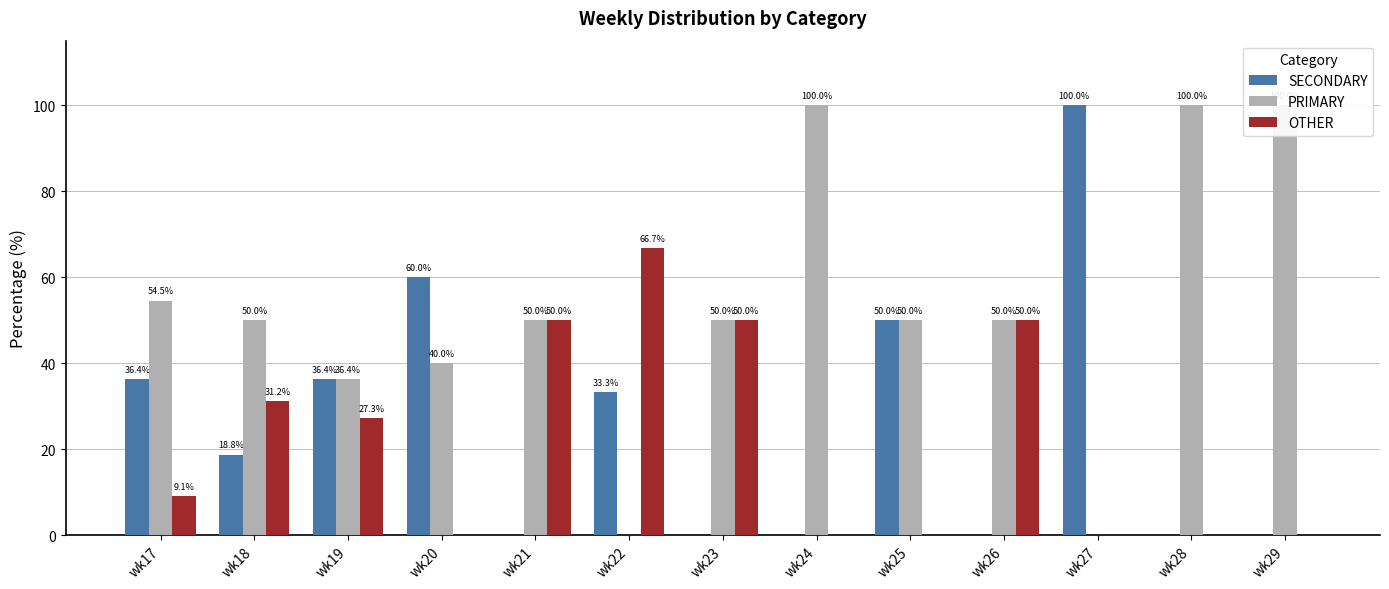

Which series has the widest spread of values?

SECONDARY